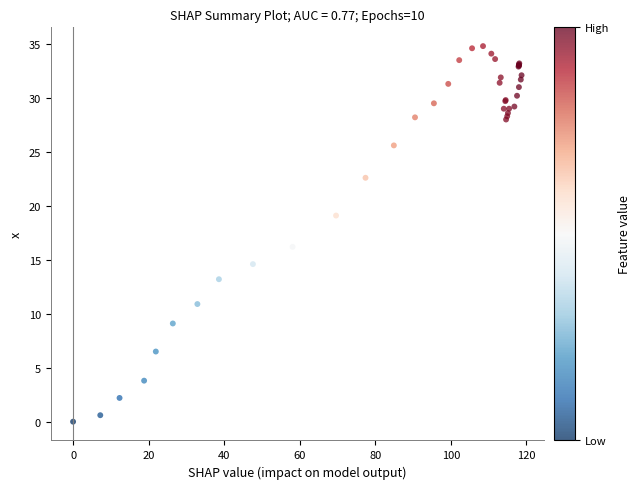

What Y value in the scatter plot is closest to 17?

16.2